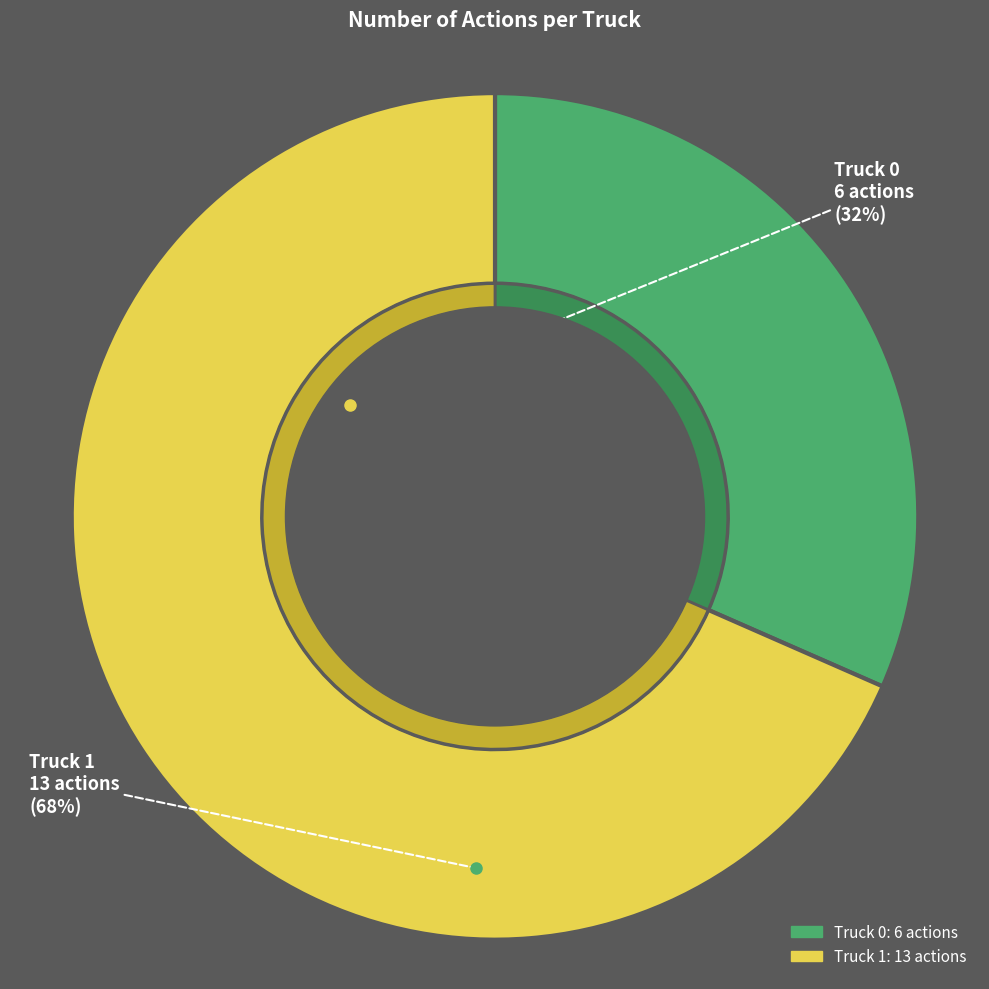

Is the sum of Truck 1 and Truck 0 greater than half?

Yes